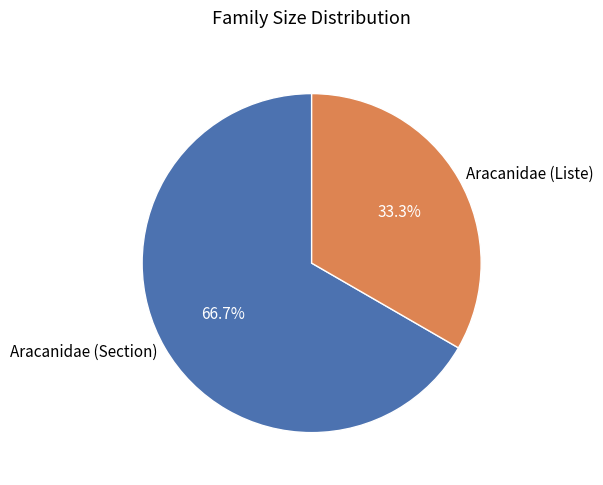

Approximately how many times larger is the value at Aracanidae (Liste) compared to Aracanidae (Section)?

0.5